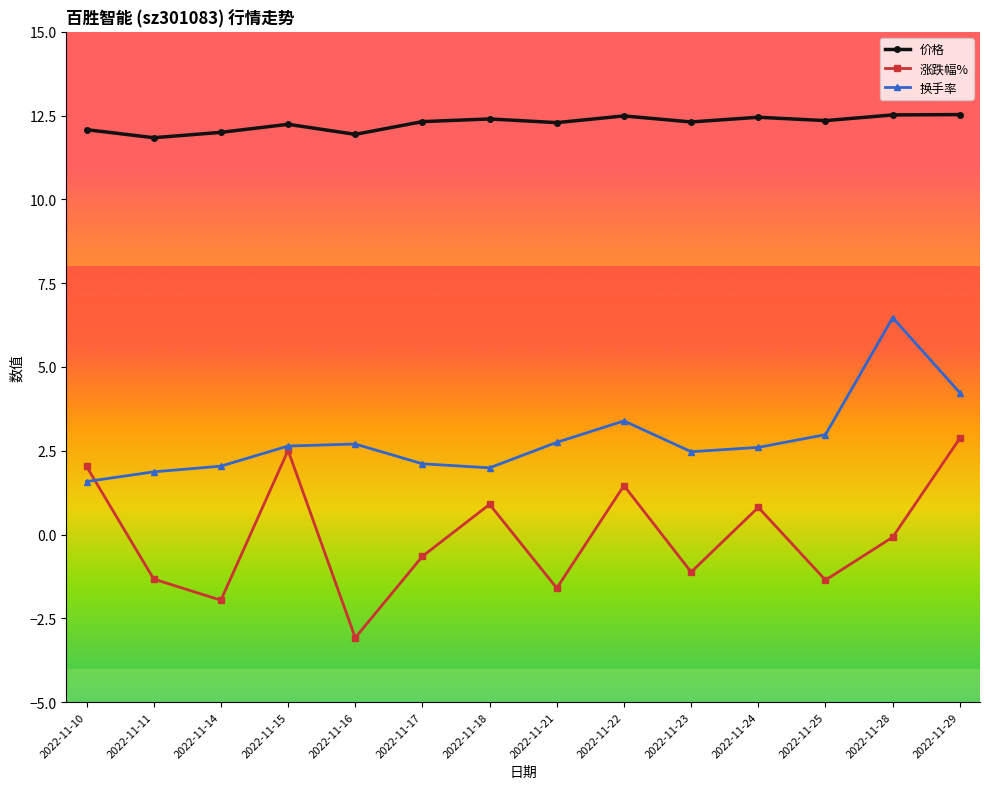

What is the value of the 换手率 point at the 13th from the left?

6.5